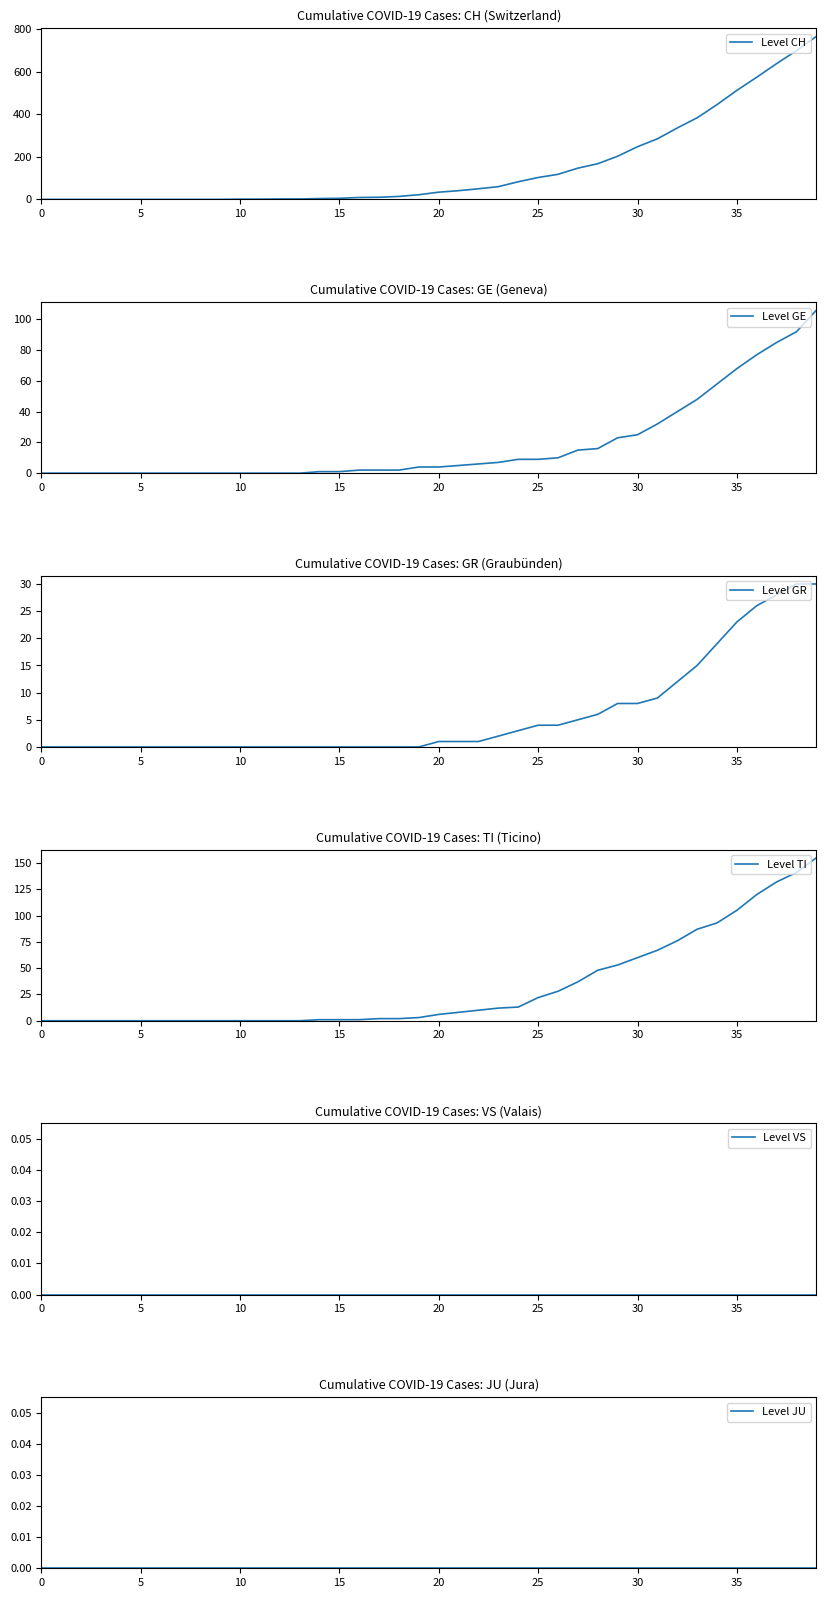

The value of Level JU at 11 is 0. True or false?

True